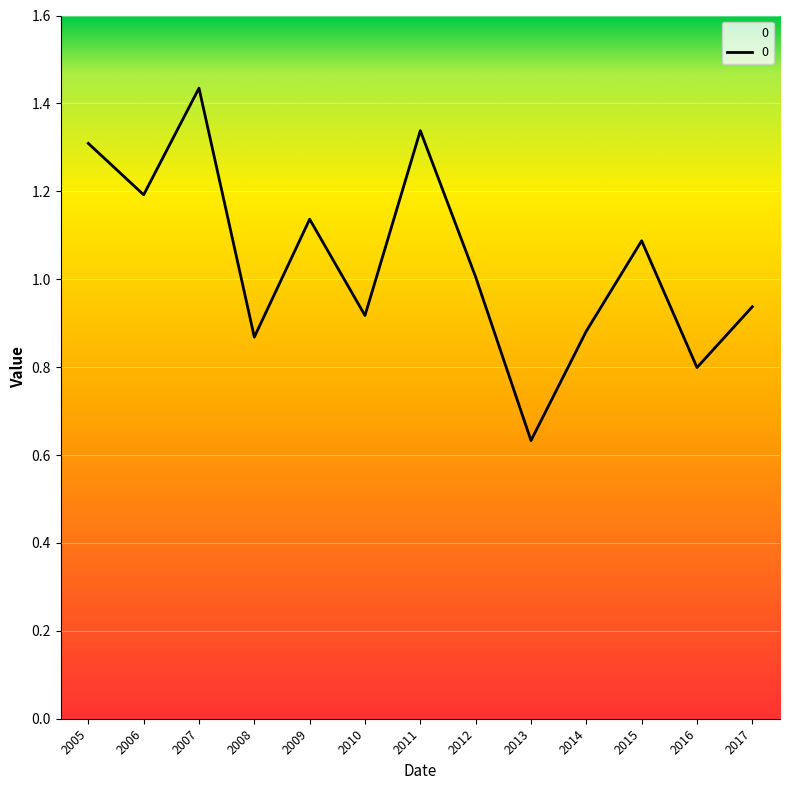

What value does the data have at 2006?

1.2